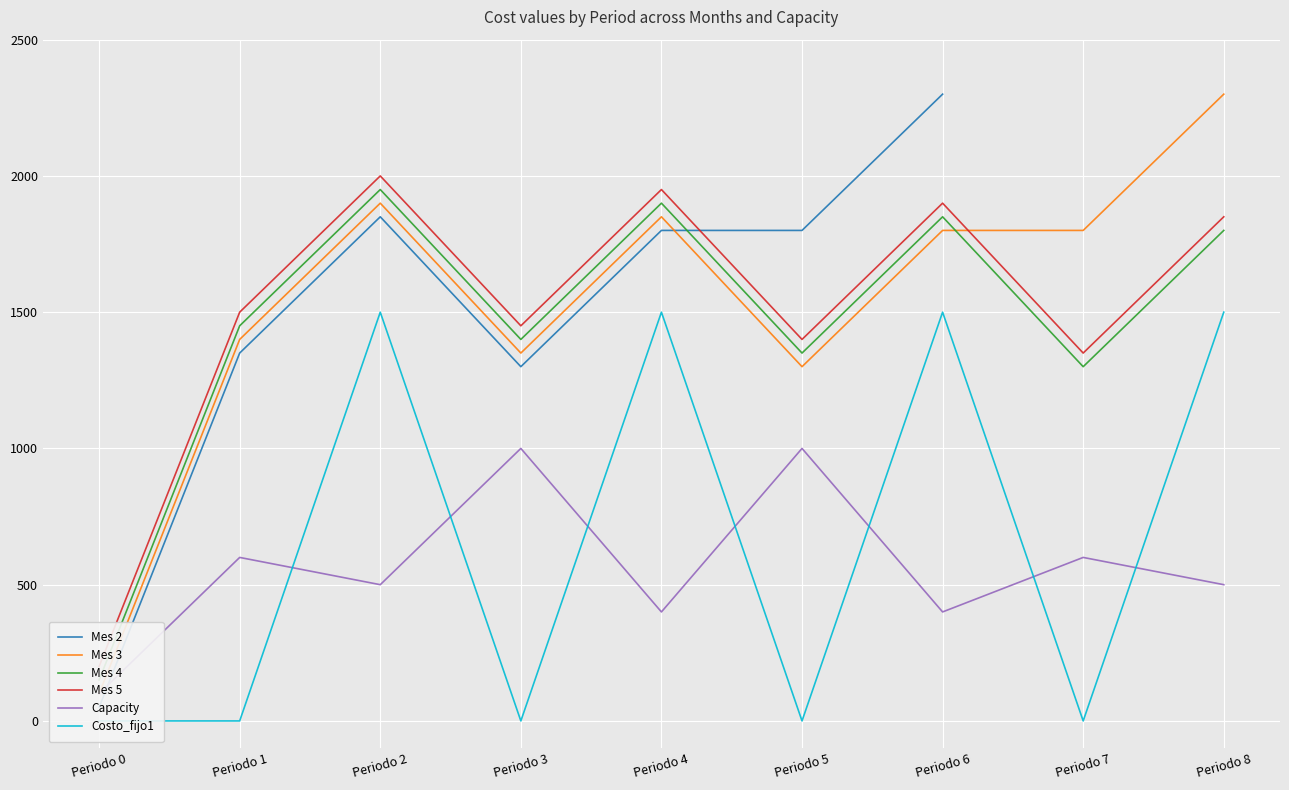

What is the value of the Mes 3 point at the 4th from the left?

1350.0